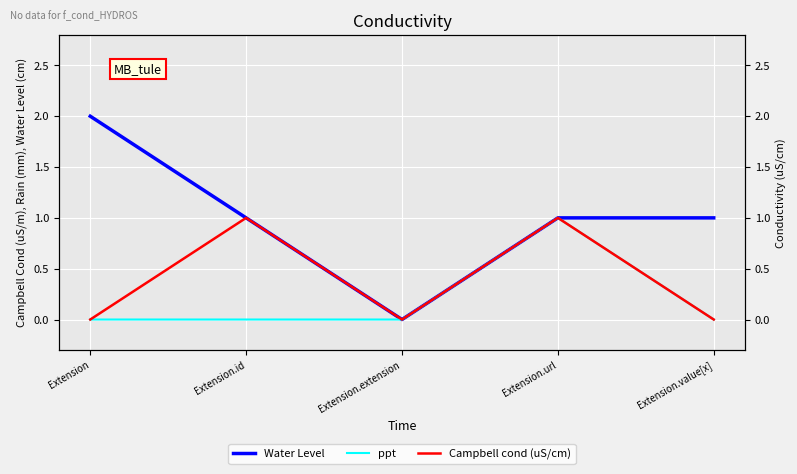

What is the spread (max minus min) of values at Extension.id?

1